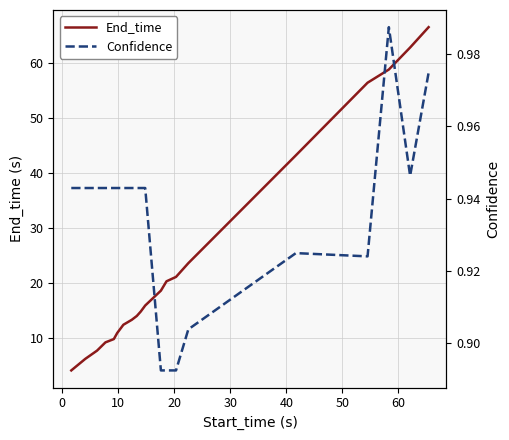

What is the difference between the maximum and minimum values in the End_time series?

62.4